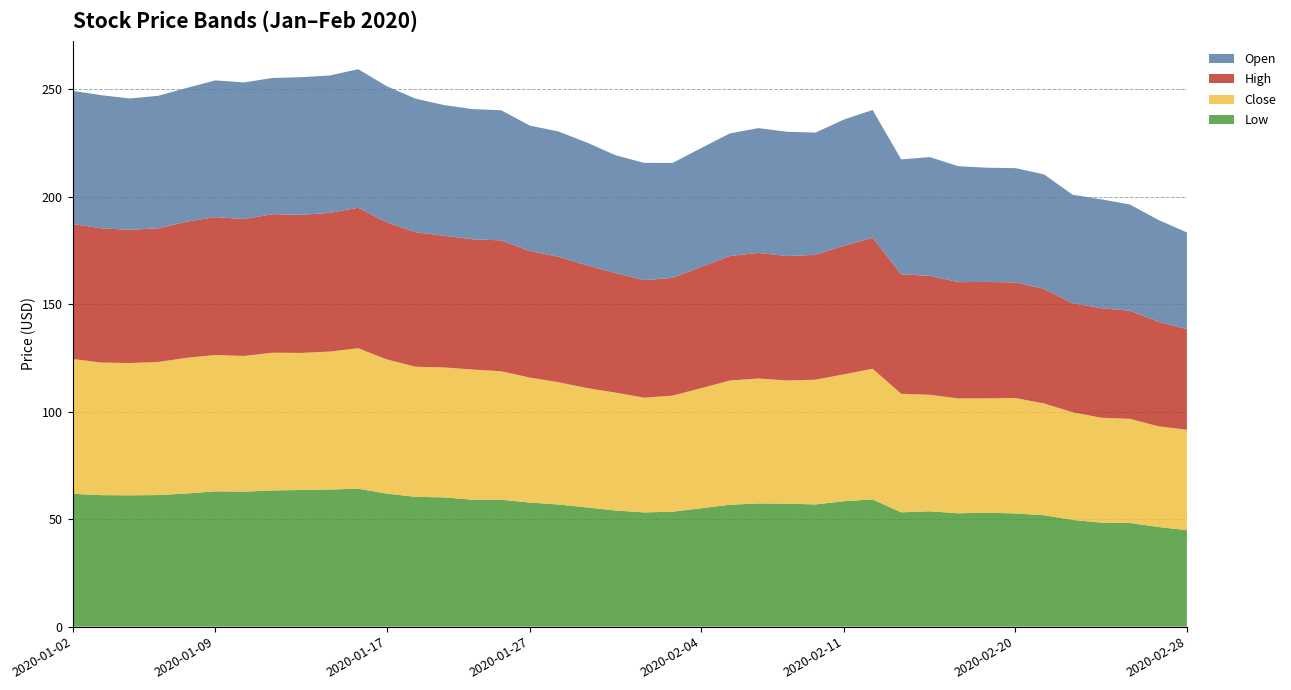

Reading left to right, list all the values displayed in this chart.

Low: 61.8	61.2	61.1	61.2	62.0	63.0	62.9	63.4	63.6	63.8	64.2	61.9	60.4	60.2	59.1	59.1	57.8	56.9	55.5	54.1	53.2	53.5	55.1	56.7	57.3	57.2	56.9	58.4	59.2	53.2	53.7	52.8	53.0	52.7	51.9	49.7	48.4	48.2	46.4	44.9
Close: 62.8	61.7	61.5	62.0	63.1	63.5	63.1	64.1	63.8	64.2	65.4	62.4	60.6	60.5	60.6	59.8	58.2	56.9	55.5	54.9	53.4	54.0	55.9	57.8	58.1	57.3	58.1	59.1	60.8	55.2	54.2	53.4	53.2	53.7	52.0	50.1	48.8	48.5	46.9	46.7
High: 62.8	62.5	62.0	62.2	63.4	64.2	63.7	64.5	64.3	64.5	65.4	63.8	62.6	61.3	60.6	60.9	58.9	58.4	57.1	55.7	54.7	54.8	56.4	58.0	58.5	57.9	58.1	59.8	61.0	55.6	55.3	54.1	54.2	53.8	53.4	50.7	51.0	50.3	48.7	46.8
Open: 62.0	62.0	61.1	61.7	62.2	63.6	63.6	63.4	64.0	64.0	64.5	63.3	62.2	60.8	60.6	60.5	58.4	58.3	57.1	54.8	54.6	53.5	55.3	57.0	58.1	57.8	56.9	58.8	59.5	53.5	55.3	54.0	53.2	53.2	53.2	50.5	50.6	49.5	47.4	45.0